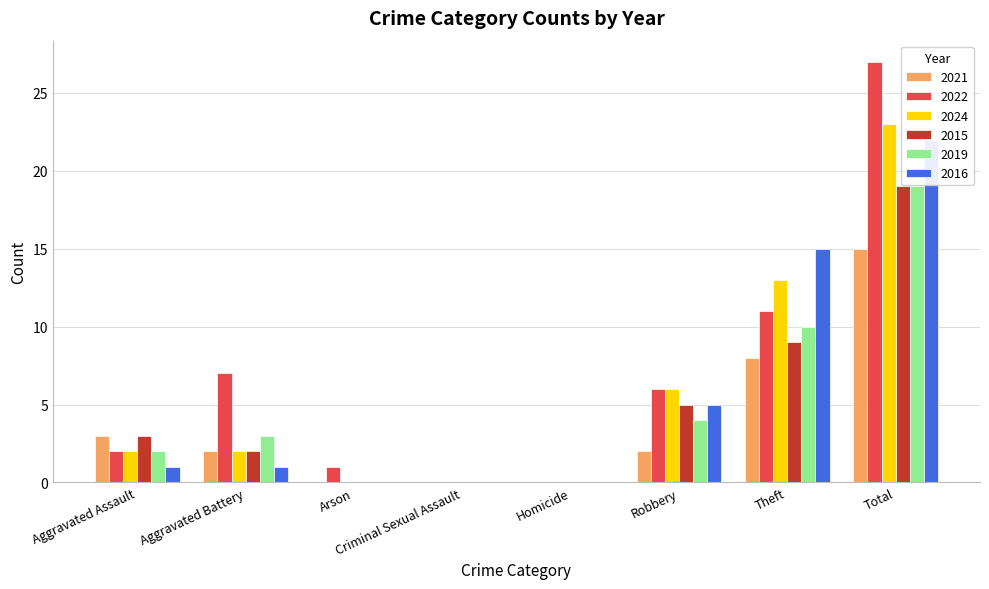

List the labels in order of 2024 value, largest first.

Total, Theft, Robbery, Aggravated Assault, Aggravated Battery, Arson, Criminal Sexual Assault, Homicide